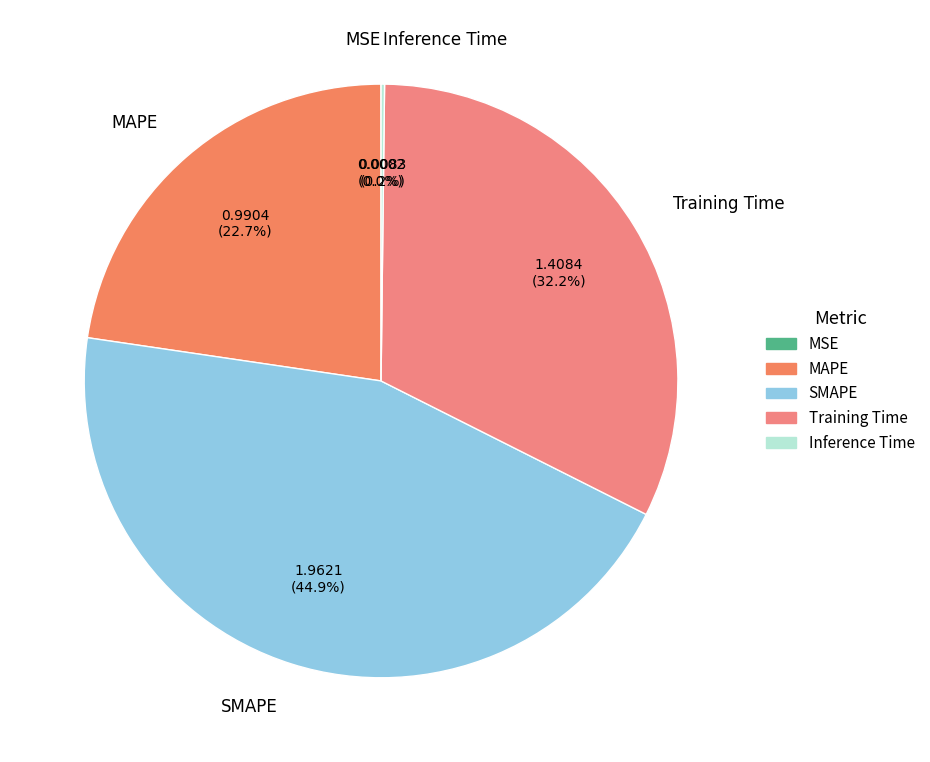

Which has a higher value, MAPE or SMAPE?

SMAPE